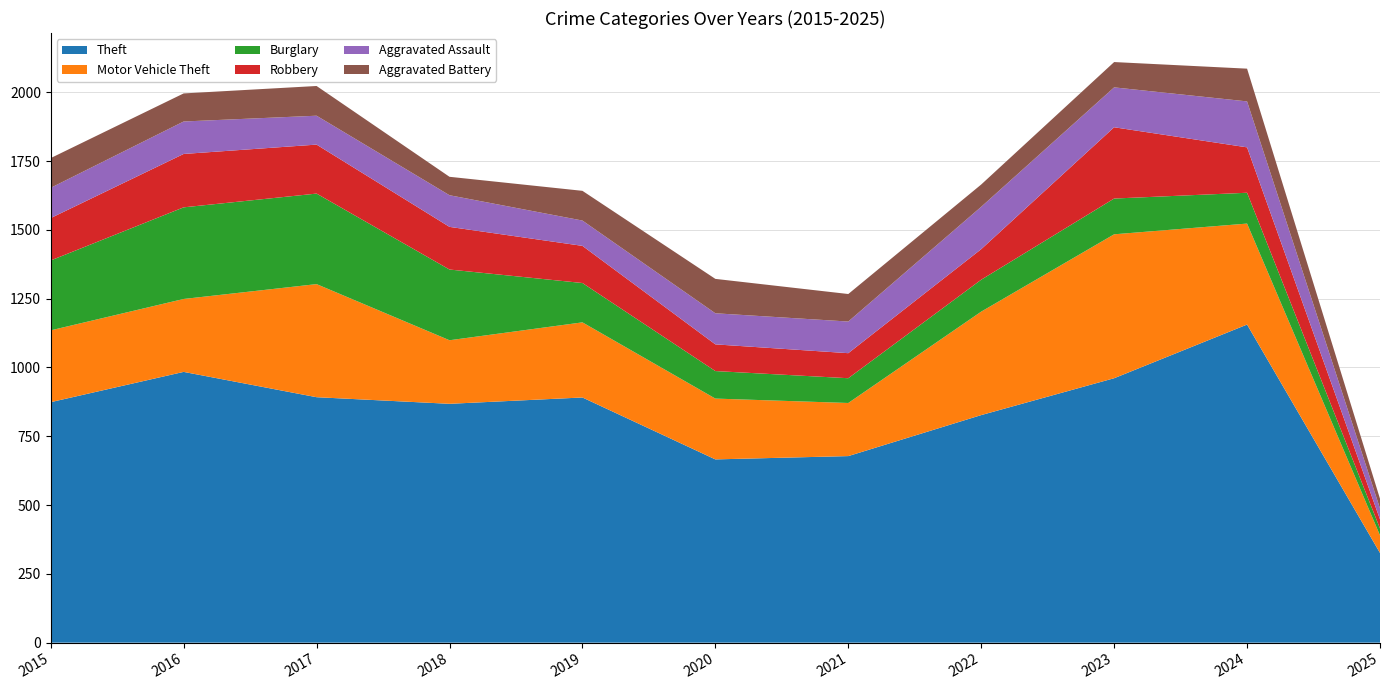

Reading left to right, list all the values displayed in this chart.

Theft: 874	984	892	868	891	666	678	827	961	1156	326
Motor Vehicle Theft: 261	265	411	231	273	221	193	376	523	367	64
Burglary: 254	333	329	257	143	100	90	116	130	112	25
Robbery: 154	194	178	155	135	97	91	111	259	165	33
Aggravated Assault: 110	118	105	115	92	113	115	154	145	167	40
Aggravated Battery: 108	102	108	67	108	125	100	81	92	119	35